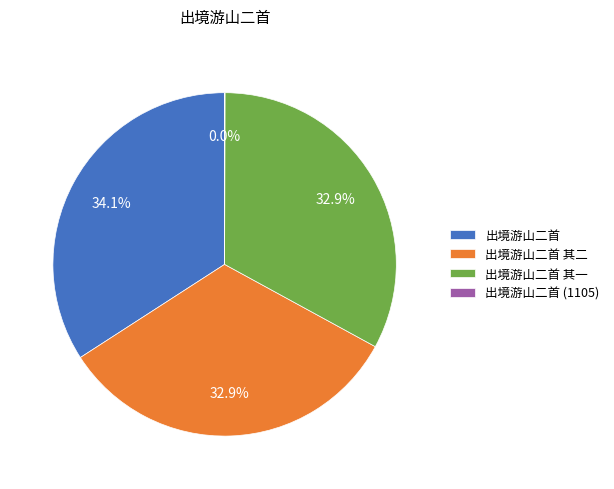

The 出境游山二首 其一 slice represents 33% of the pie. True or false?

True